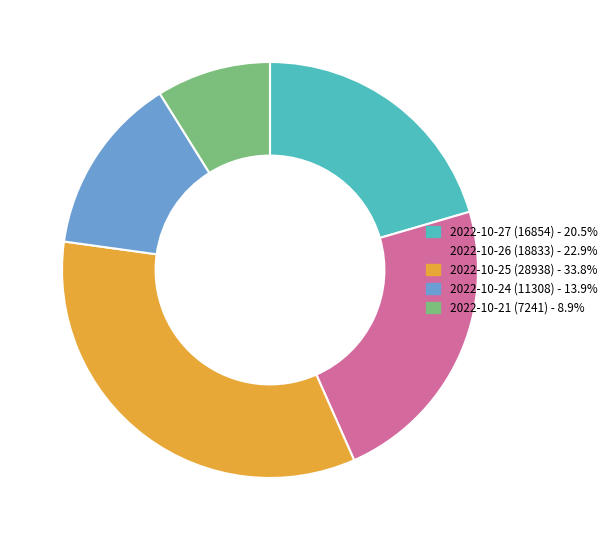

What is the smallest slice in the pie chart?

2022-10-21 (7241)